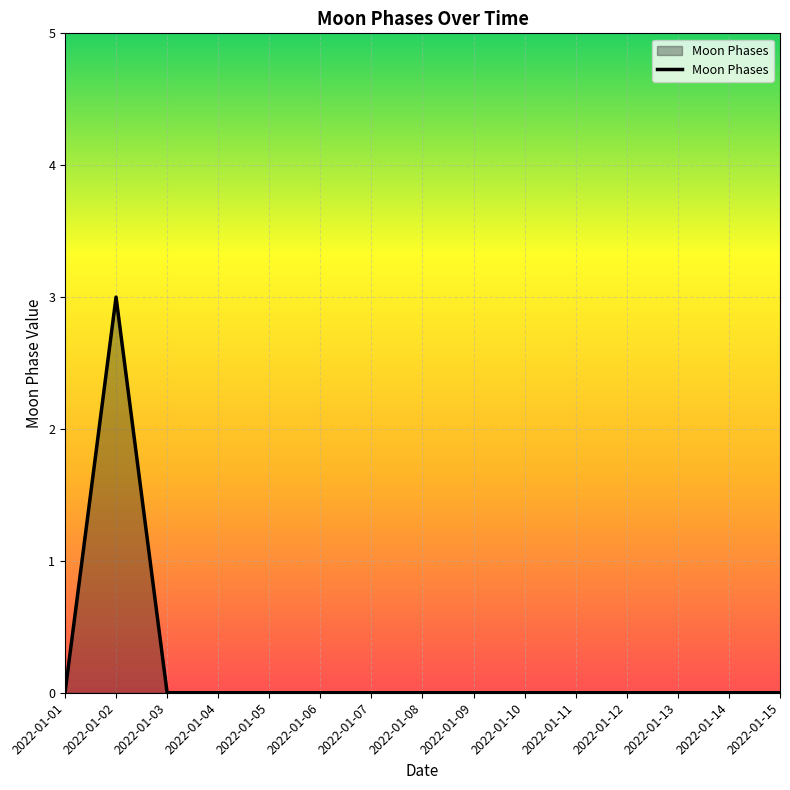

Between 2022-01-02 and 2022-01-05, which is larger?

2022-01-02